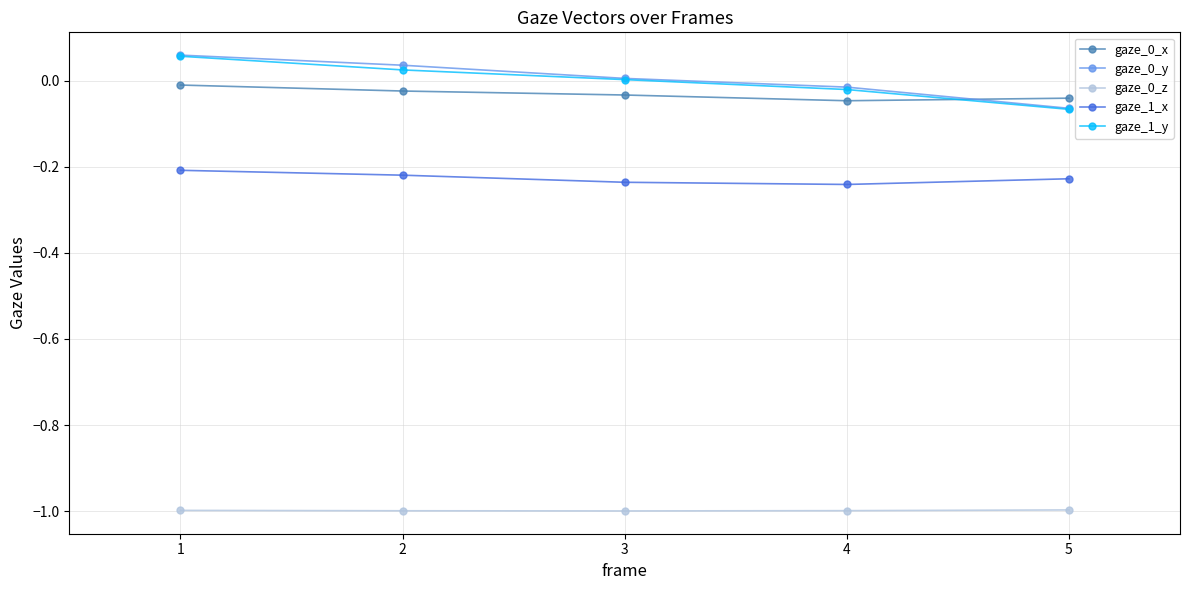

Is this an area chart (filled region under the line)?

No